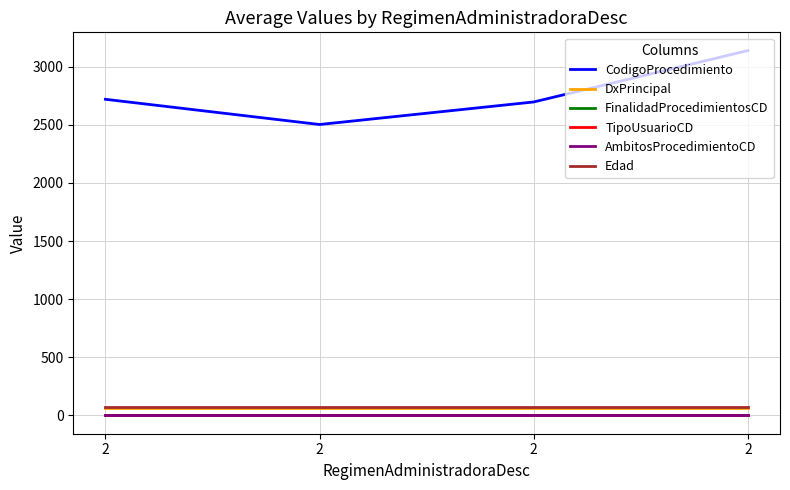

True or false: TipoUsuarioCD has a value of 1 at 2.

True